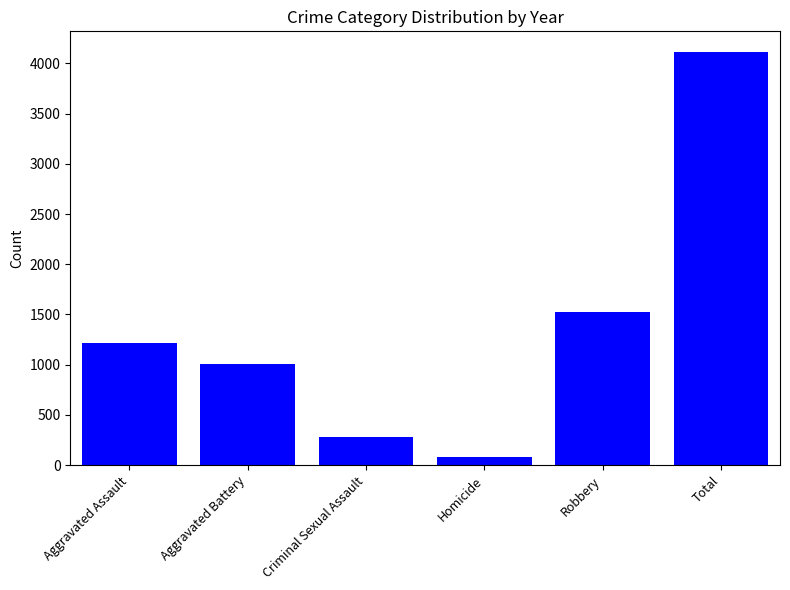

The value at Aggravated Assault is 1219. True or false?

True